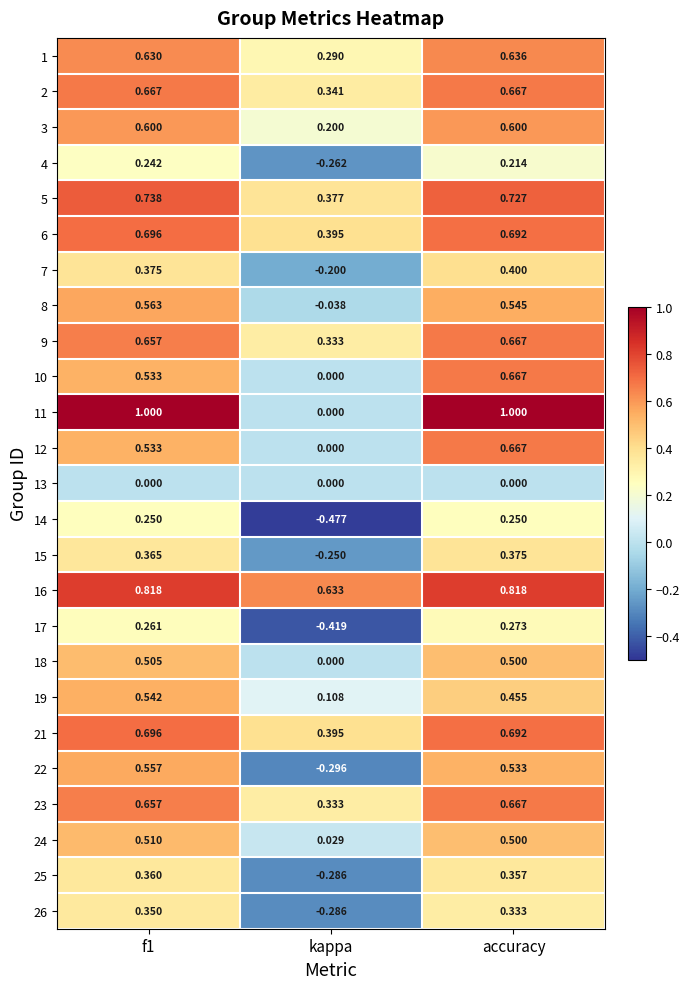

Where is 7 nearest to the value 0?

kappa